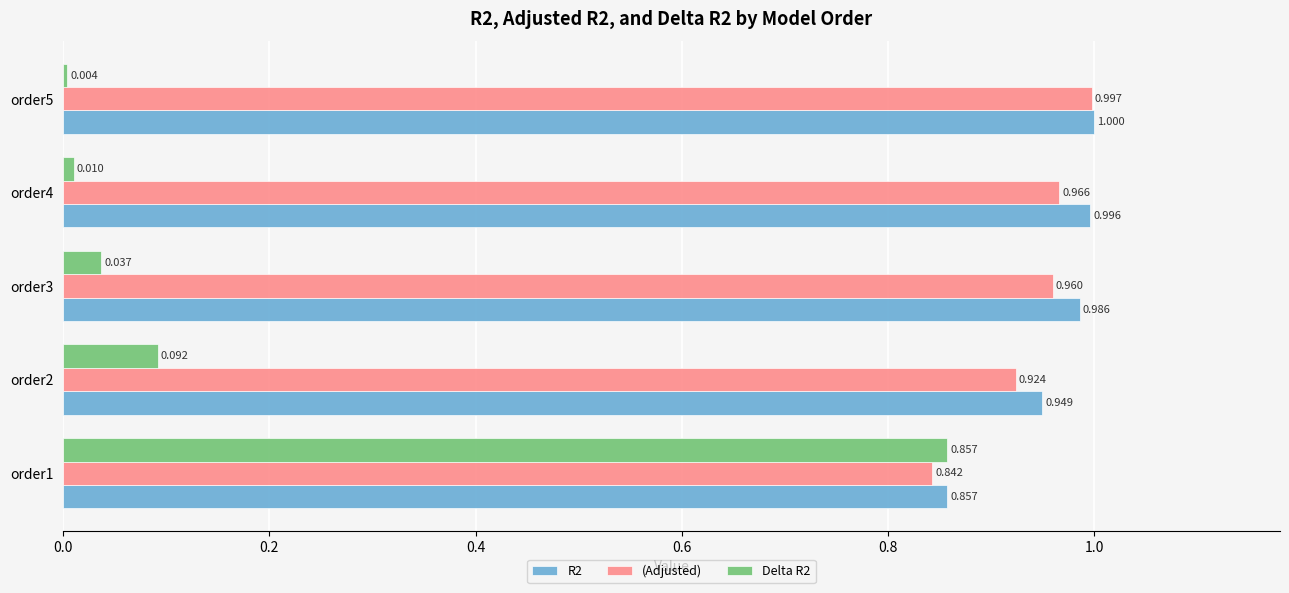

Which category has the highest value in the R2 series?

order5